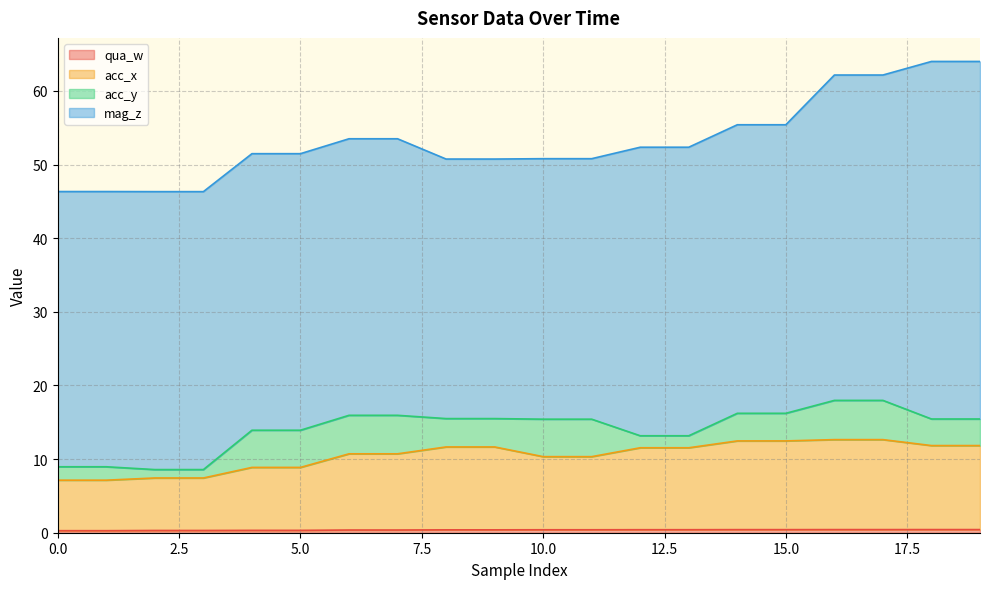

List the labels in order of qua_w value, largest first.

18, 19, 16, 17, 14, 15, 12, 13, 10, 11, 8, 9, 6, 7, 4, 5, 2, 3, 0, 1